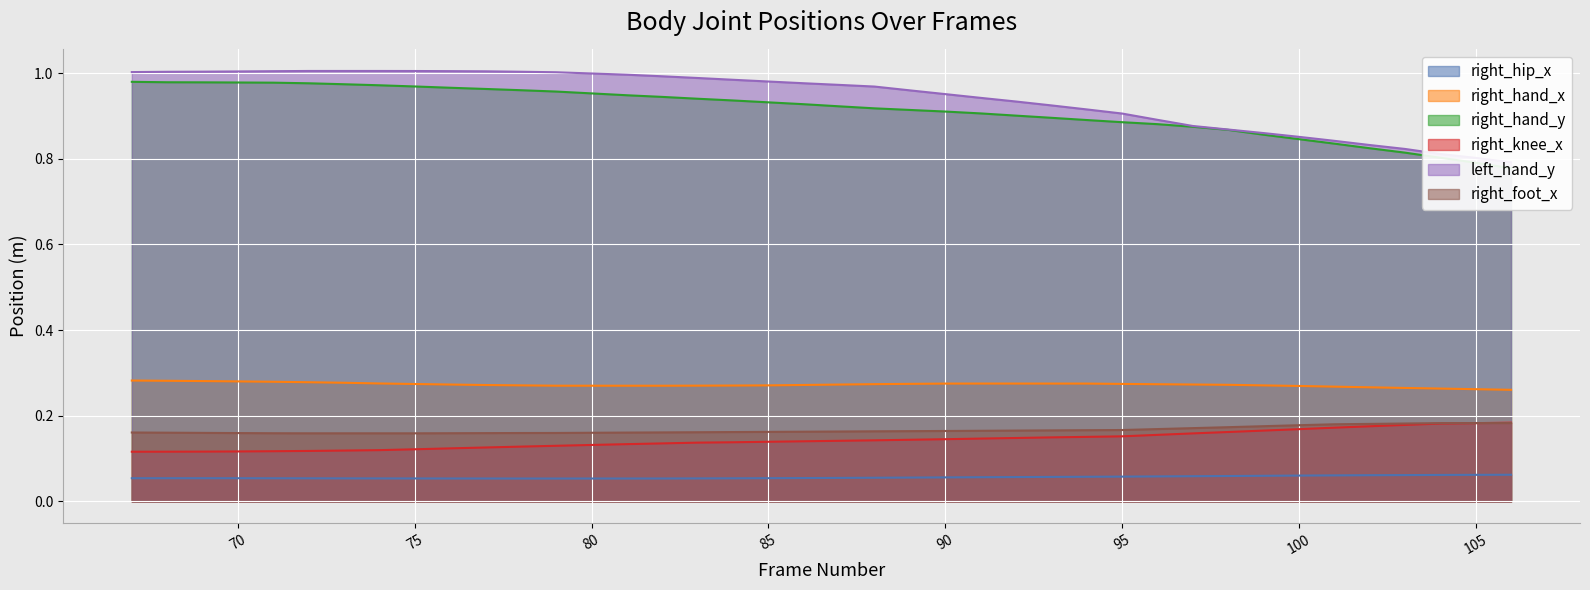

How many data points does each series have?

40